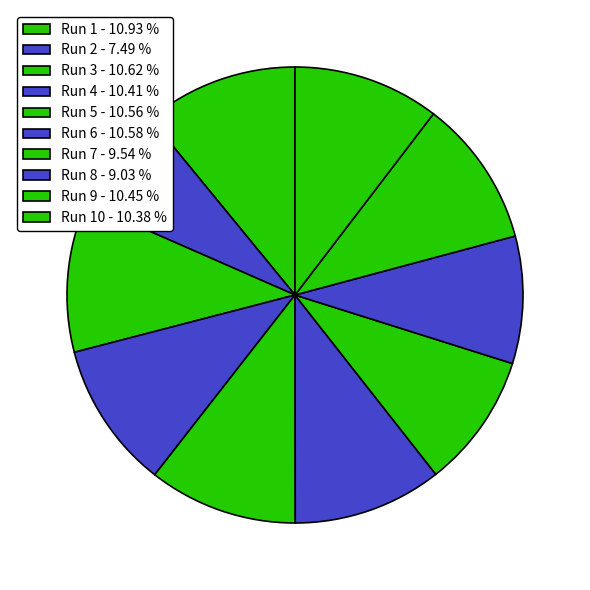

Rank the categories by value from highest to lowest.

1, 3, 6, 5, 9, 4, 10, 7, 8, 2